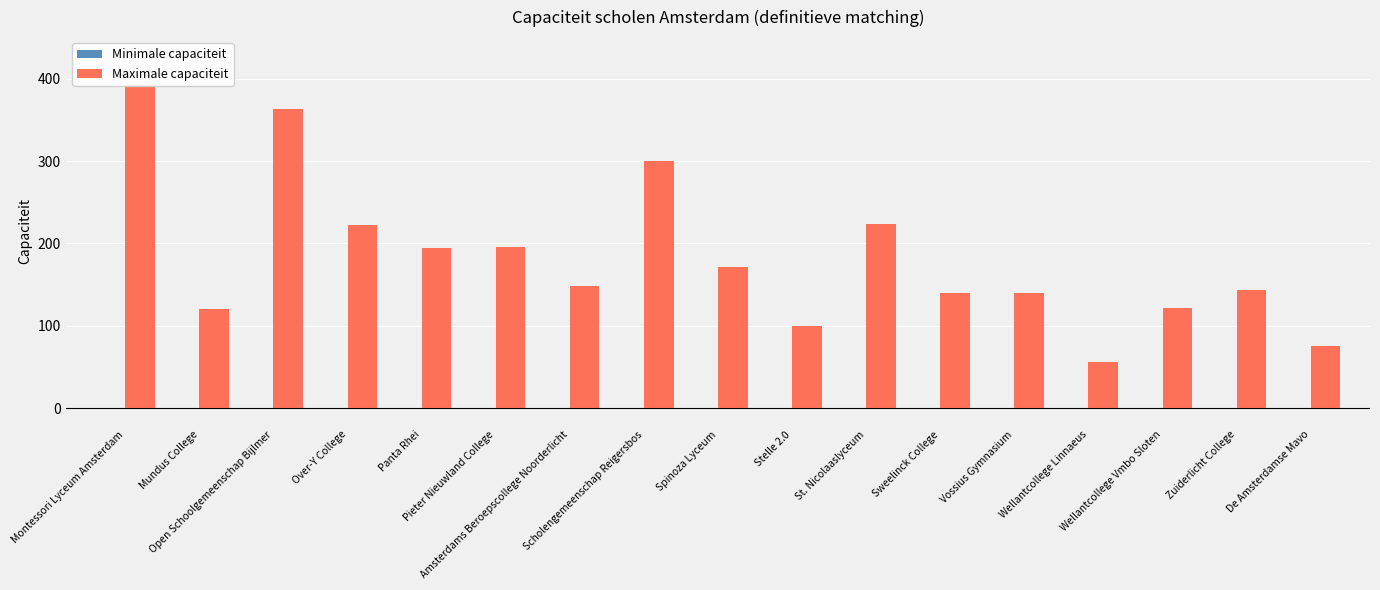

Does the chart contain stacked bars?

No